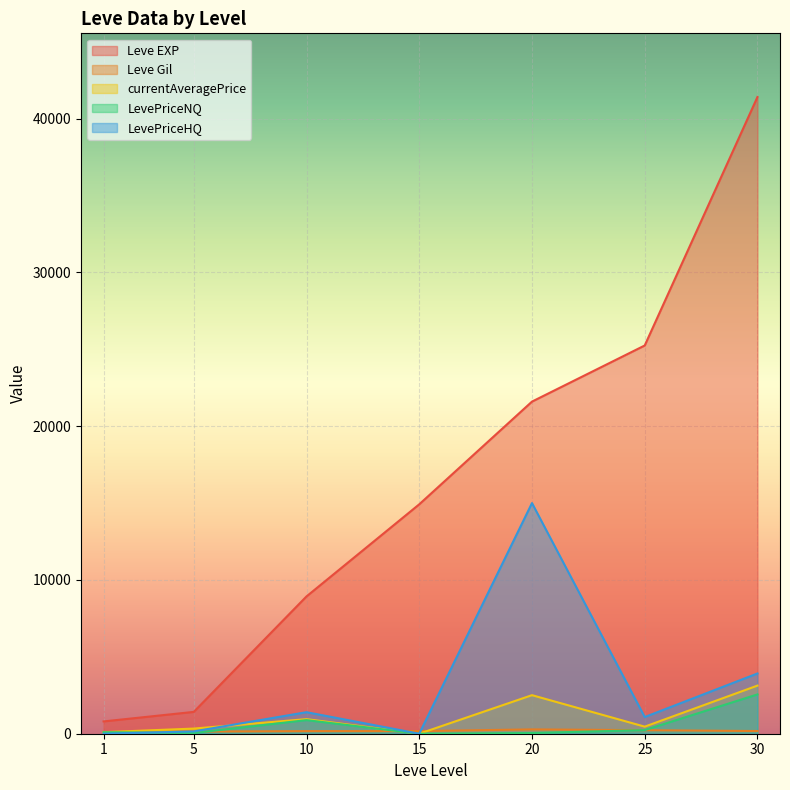

True or false: Leve Gil and Leve EXP cross at least once.

False